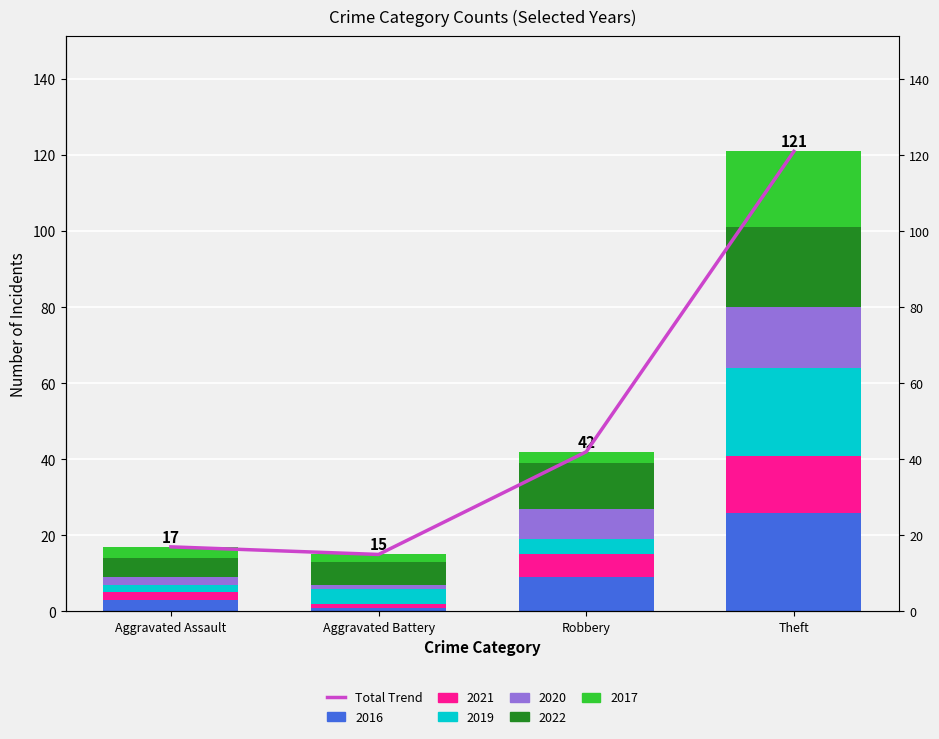

Reading right to left, transcribe all the data shown in this chart.

Theft=121	Robbery=42	Aggravated Battery=15	Aggravated Assault=17